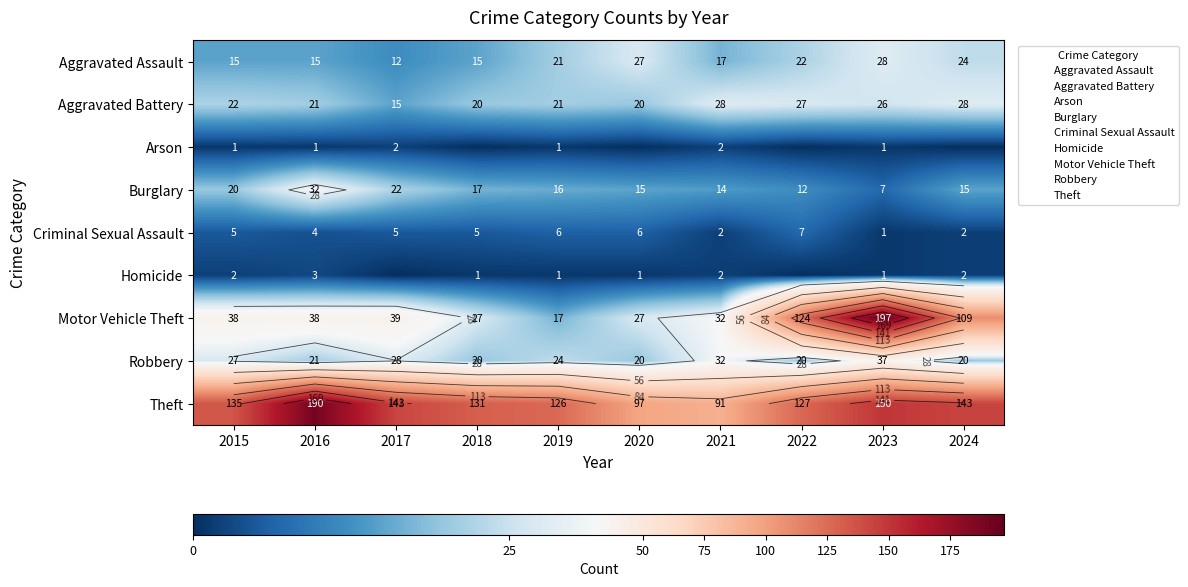

Rank the series at 2019 from highest to lowest value.

Theft, Robbery, Aggravated Assault, Aggravated Battery, Motor Vehicle Theft, Burglary, Criminal Sexual Assault, Arson, Homicide